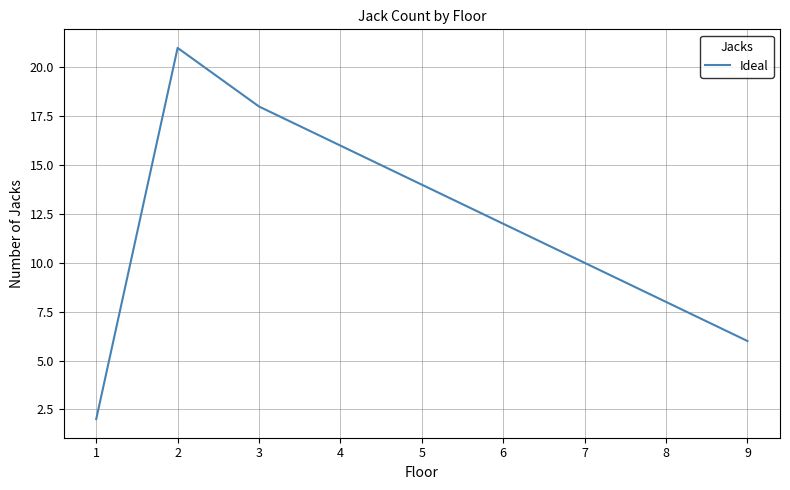

Reading left to right, what are all the values shown in this chart?

1=2	2=21	3=18	4=16	5=14	6=12	7=10	8=8	9=6